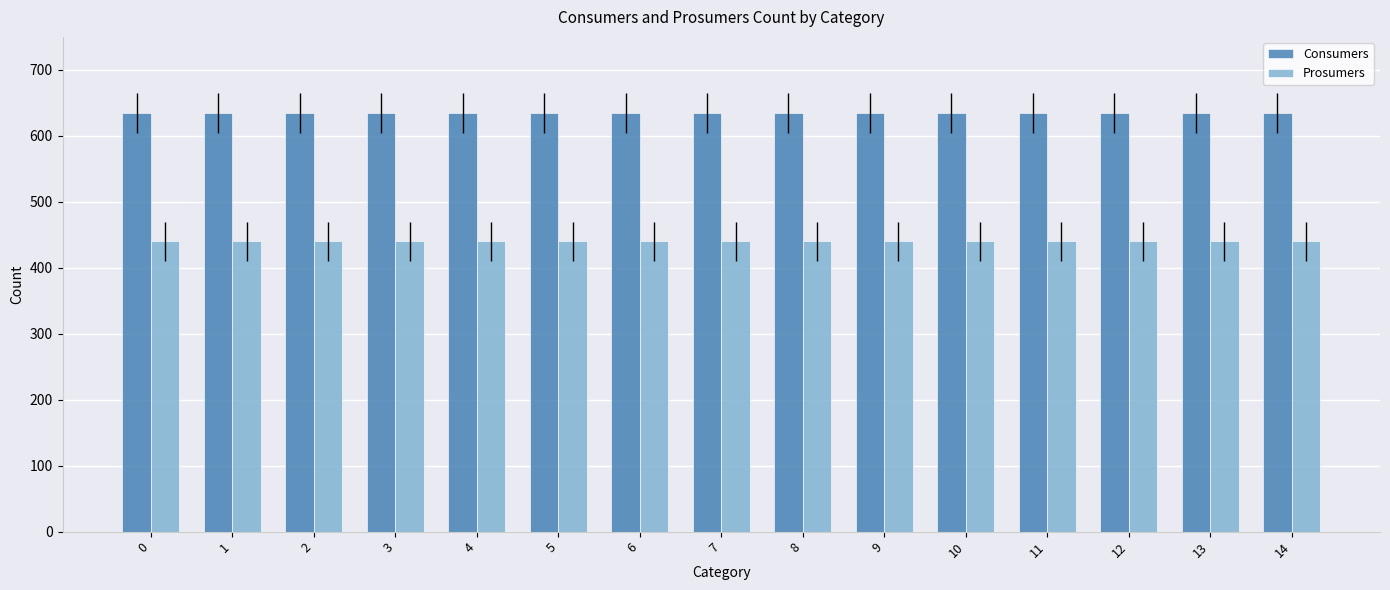

Is the value of Prosumers at 5 greater than the value of Consumers at 2?

No